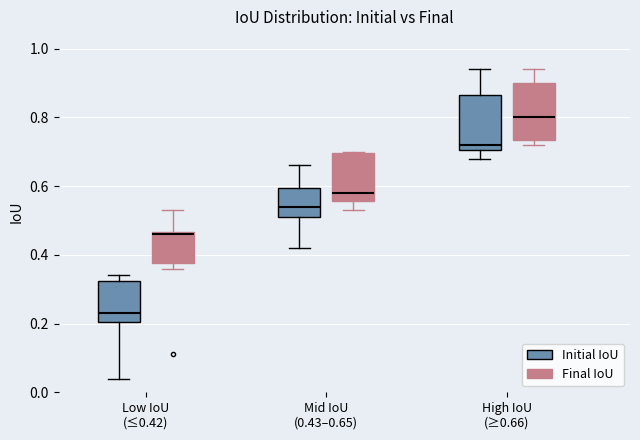

Reading left to right, read every box against the y-axis: the position of its median line, the range the box covers, and the ends of its whiskers. The values are not printed on the chart, so give them approximately, as read against the axis.

Low IoU (≤0.42) (Initial IoU): median 0.24, box 0.20 to 0.32, whiskers 0.04 to 0.34
Low IoU (≤0.42) (Final IoU): median 0.46, box 0.38 to 0.46, whiskers 0.36 to 0.54
Mid IoU (0.43–0.65) (Initial IoU): median 0.54, box 0.52 to 0.60, whiskers 0.42 to 0.66
Mid IoU (0.43–0.65) (Final IoU): median 0.58, box 0.56 to 0.70, whiskers 0.54 to 0.70
High IoU (≥0.66) (Initial IoU): median 0.72, box 0.70 to 0.86, whiskers 0.68 to 0.94
High IoU (≥0.66) (Final IoU): median 0.80, box 0.74 to 0.90, whiskers 0.72 to 0.94